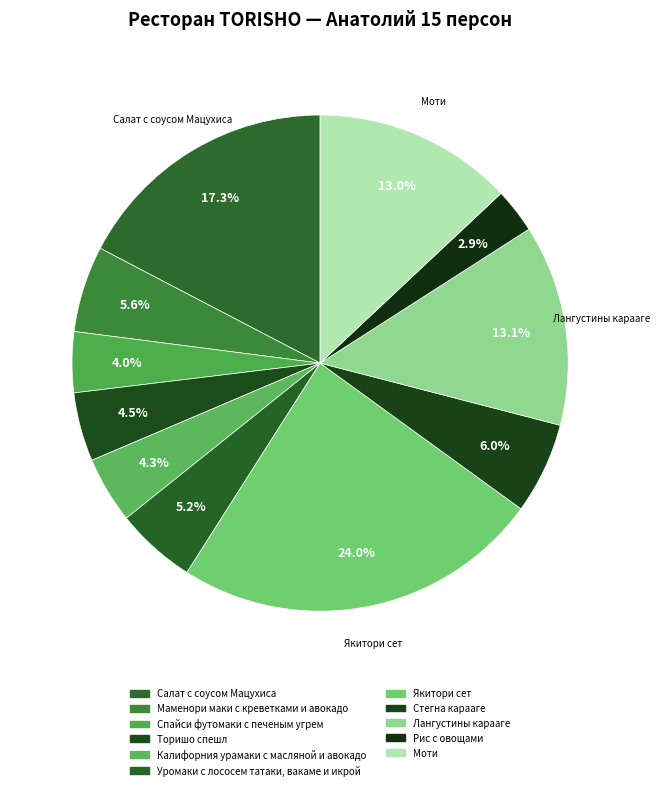

Does Стегна карааге represent more than half of the total?

No